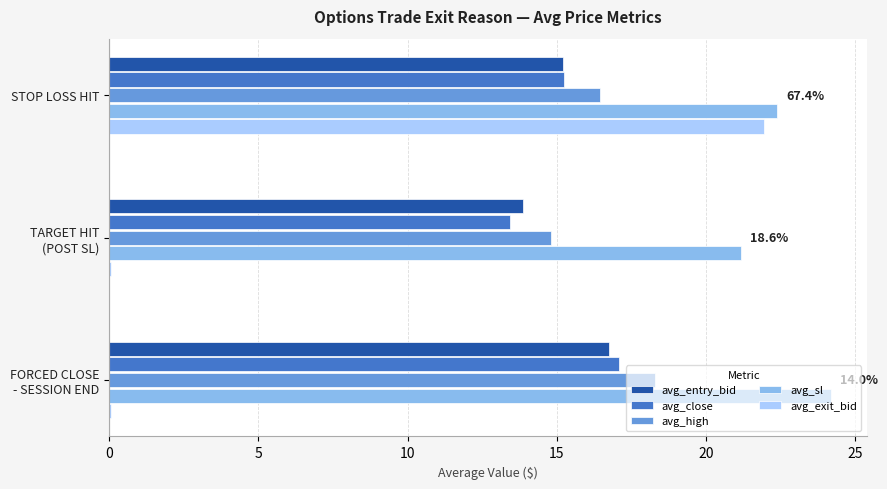

What is the sum of all avg_exit_bid values?

22.0